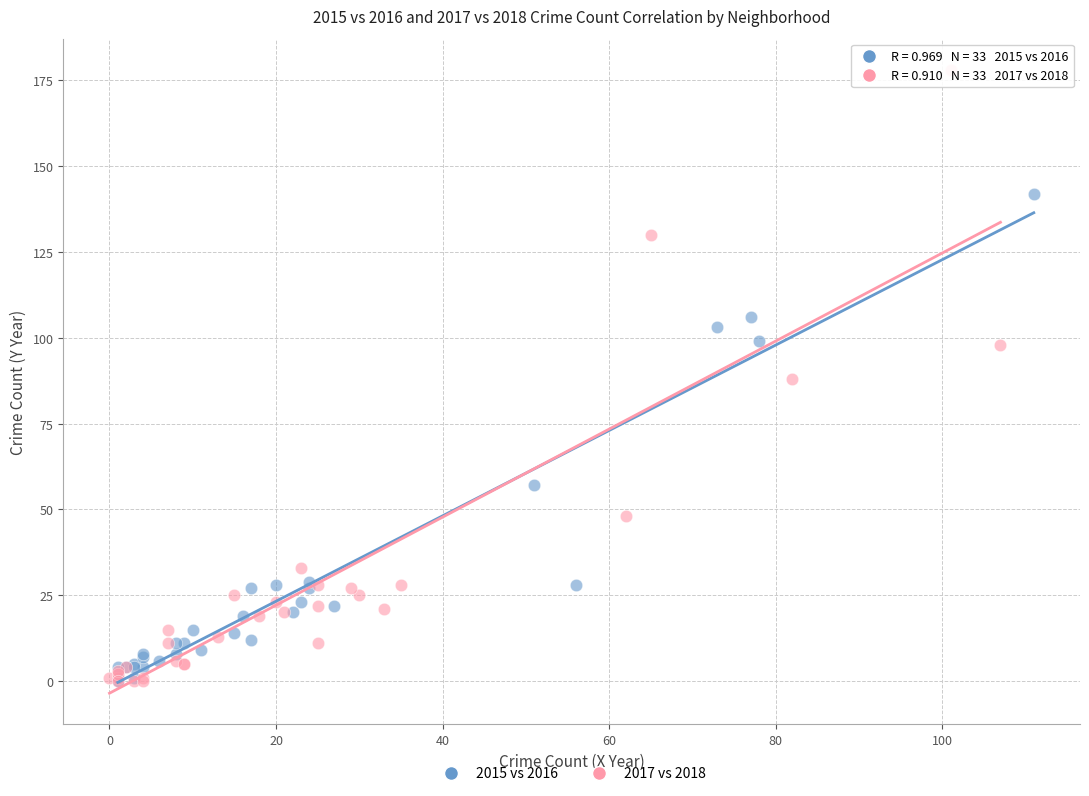

Which series reaches the maximum Y coordinate?

2017 vs 2018